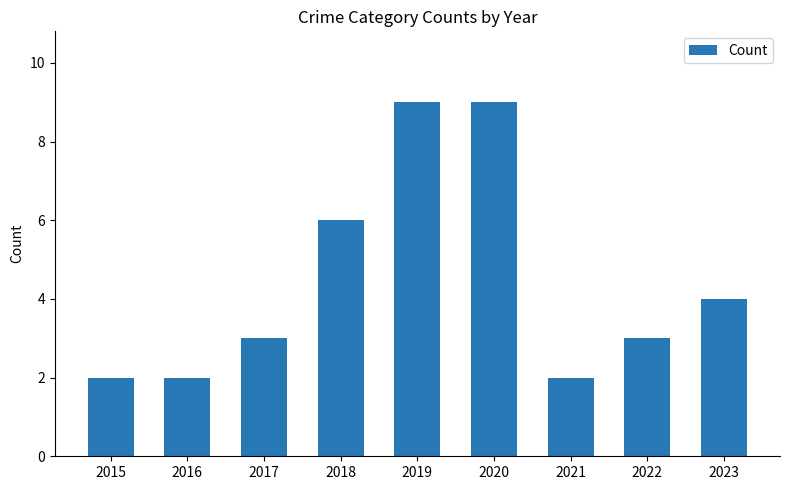

Count the number of categories in the chart.

9